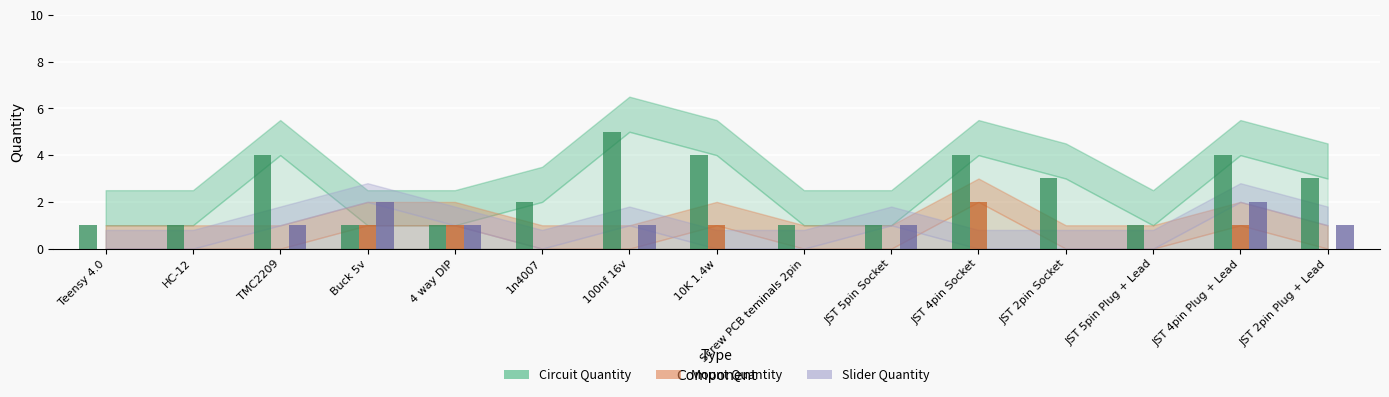

What is the difference between the Circuit Quantity values at Teensy 4.0 and 1n4007?

1